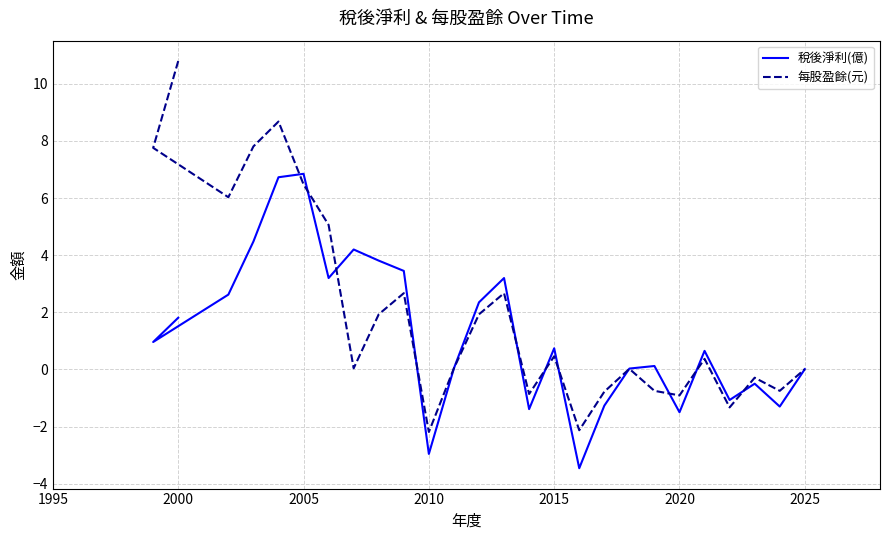

What is the difference between the maximum and minimum values in the 每股盈餘(元) series?

13.0